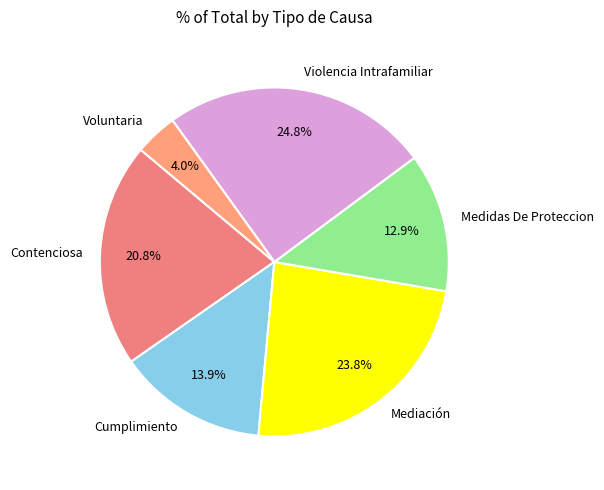

Is it true that Contenciosa is 21% of the pie?

True